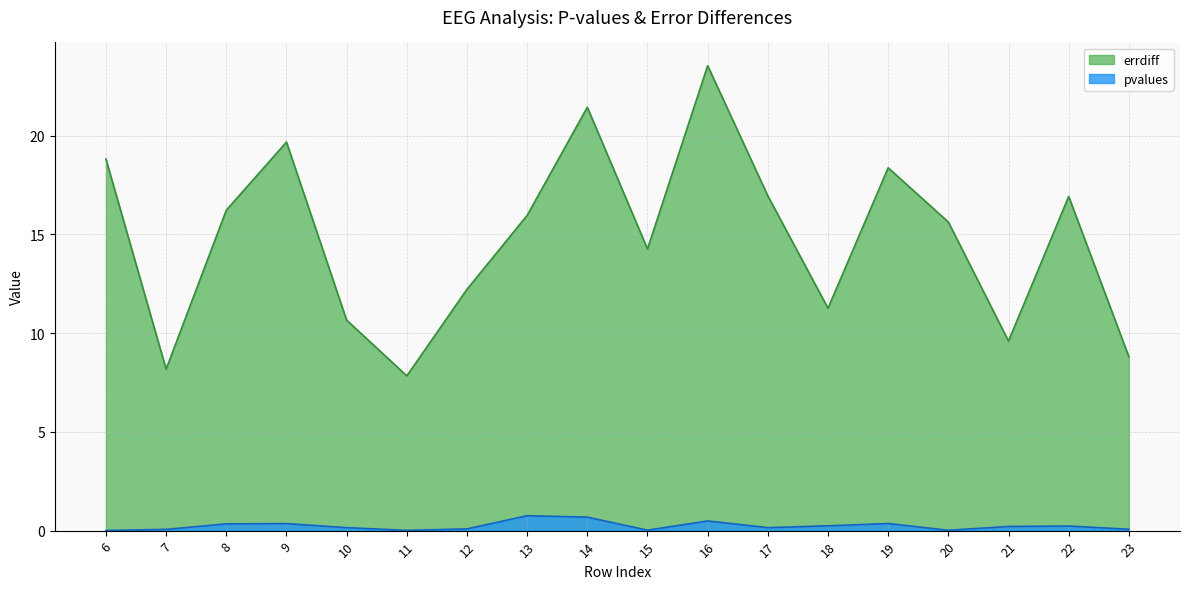

What is the spread (max minus min) of values at 19?

18.0